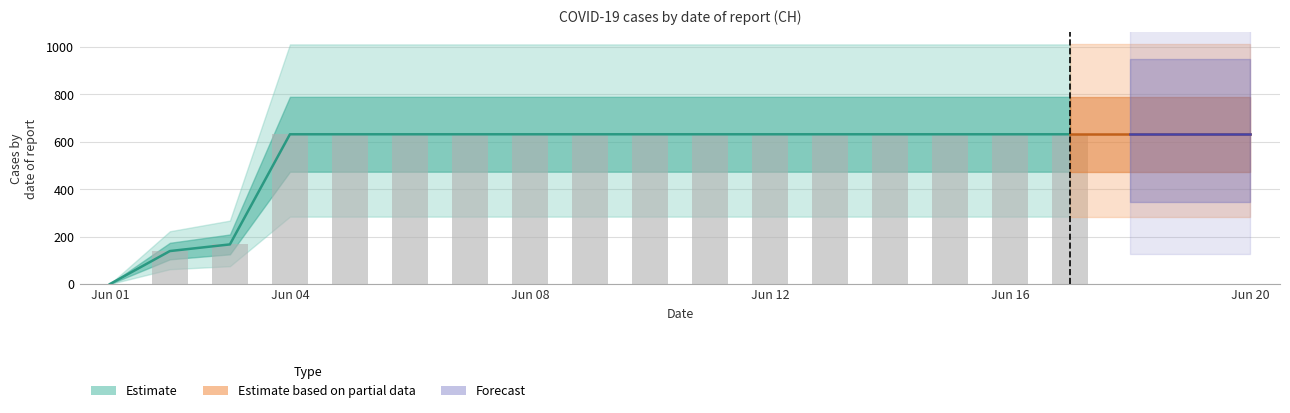

The value at 2020-06-07 is 241. True or false?

False